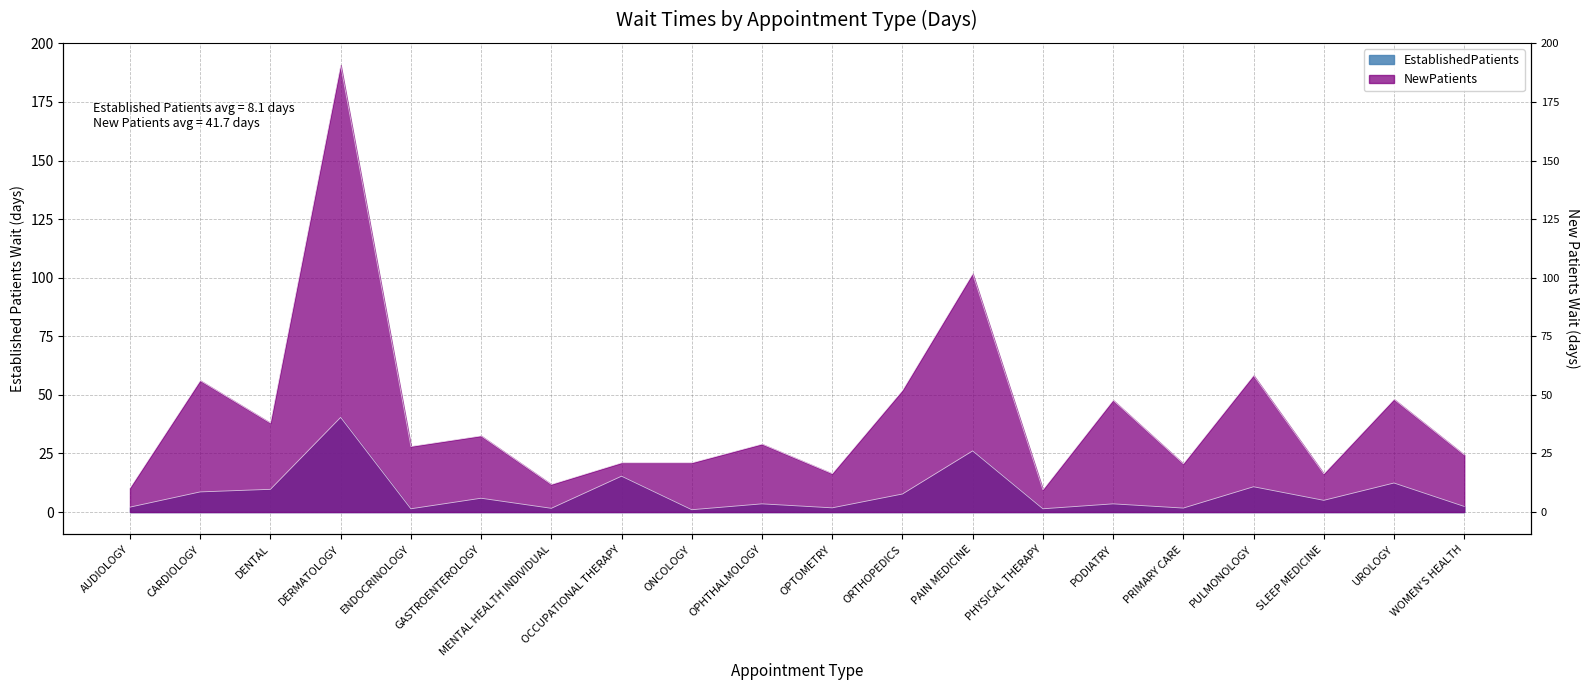

What is the sum of the EstablishedPatients values at UROLOGY and PRIMARY CARE?

14.1